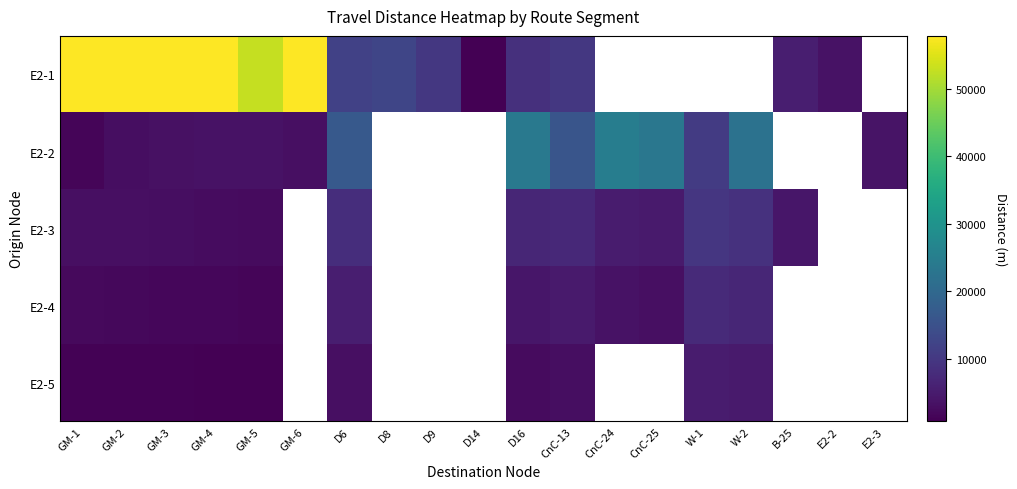

The E2-1 series shows 5530.0 at B-25. True or false?

True